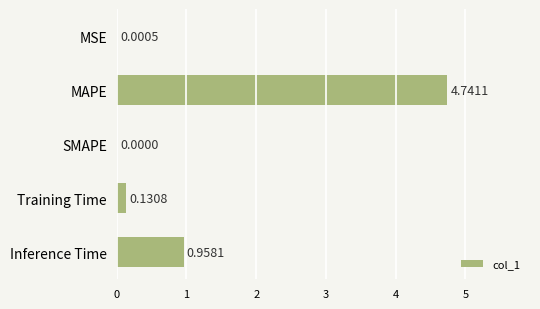

What is the sum of the values at Training Time and Inference Time?

1.1